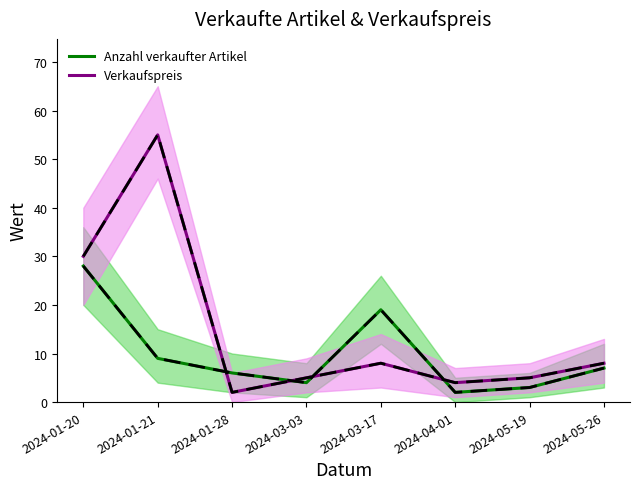

How many values in the Verkaufspreis series exceed 8?

2